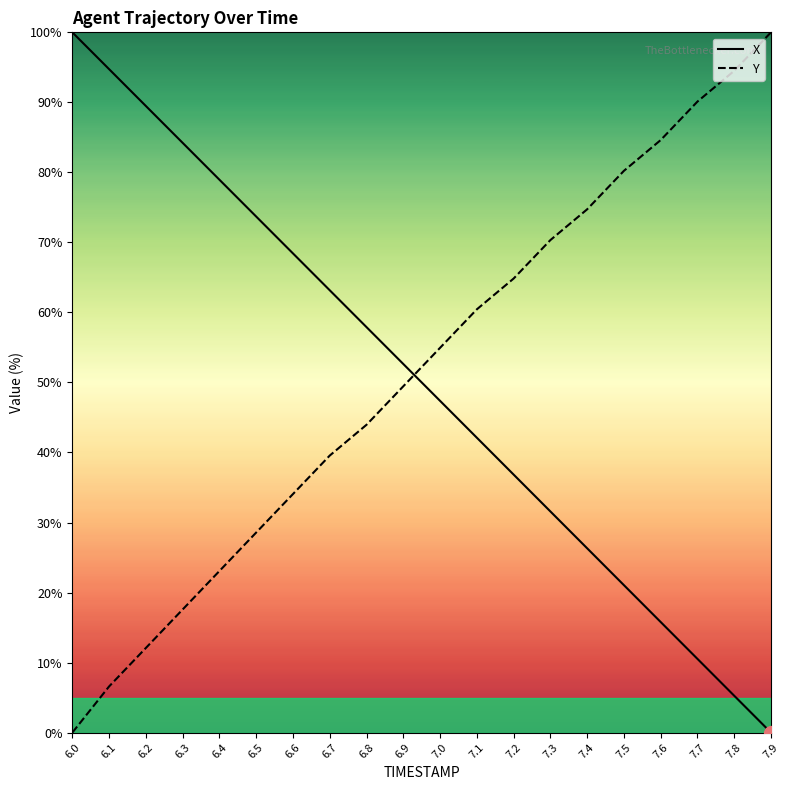

Is it true that X equals 5.3 at 7.8?

True